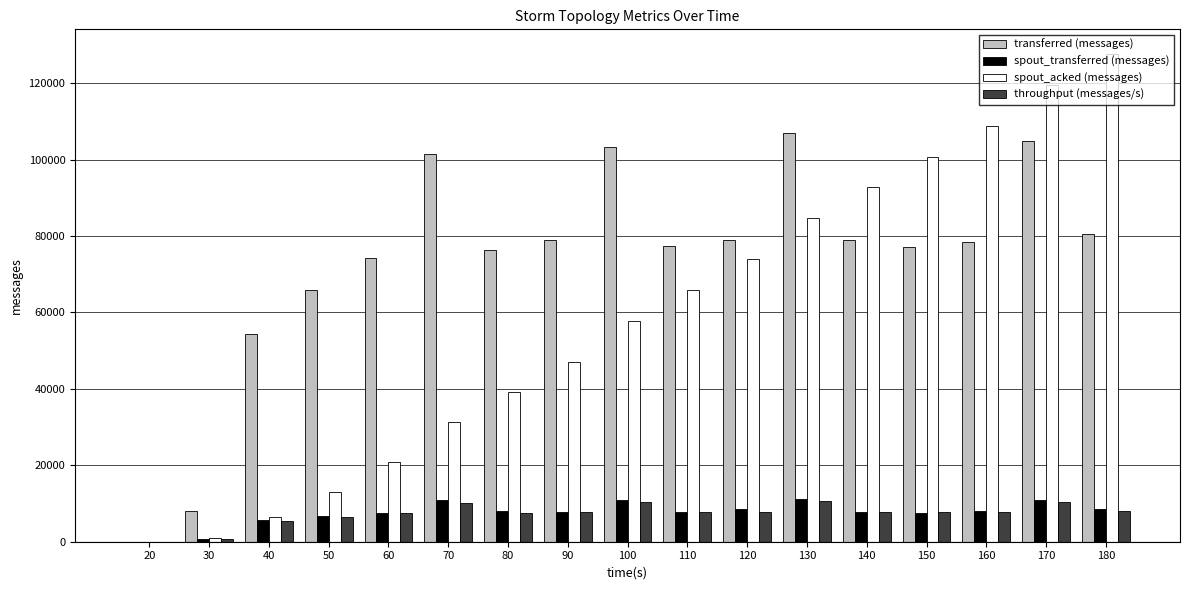

What is the average value of the transferred (messages) series?

73266